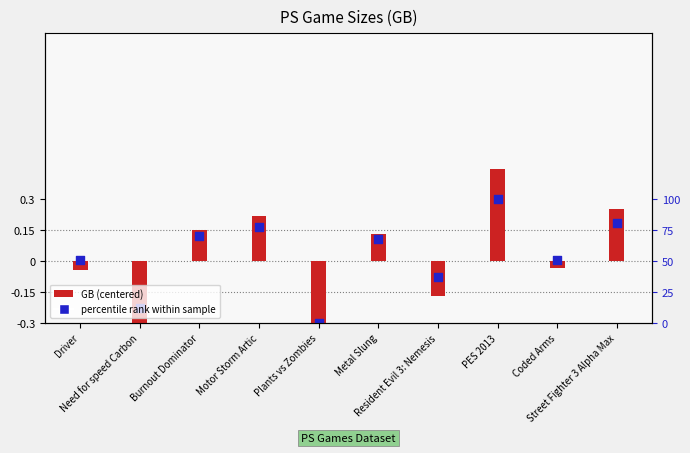

What is the change in value from Motor Storm Artic to Plants vs Zombies?

-0.5